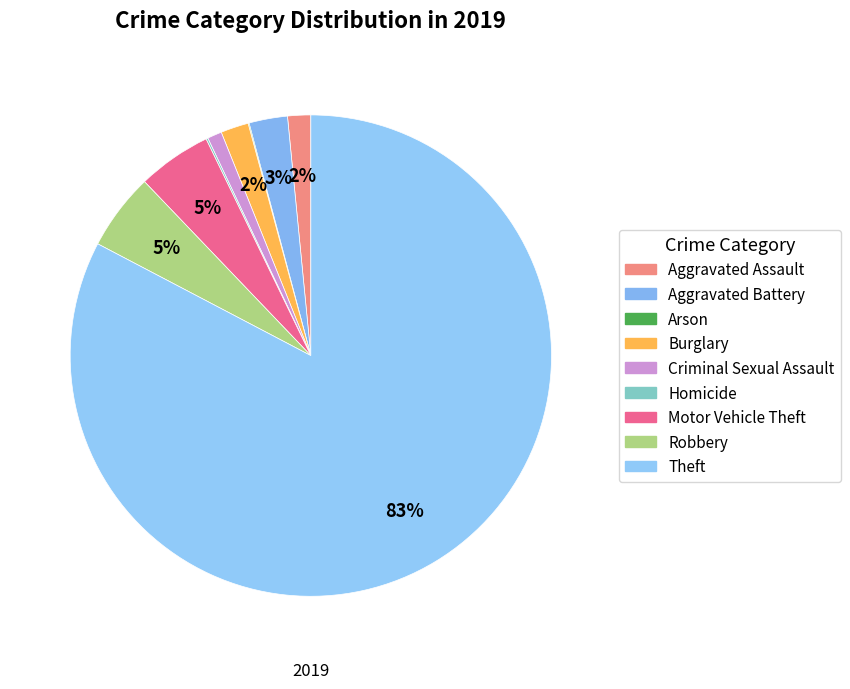

Is it true that Burglary is 2% of the pie?

True